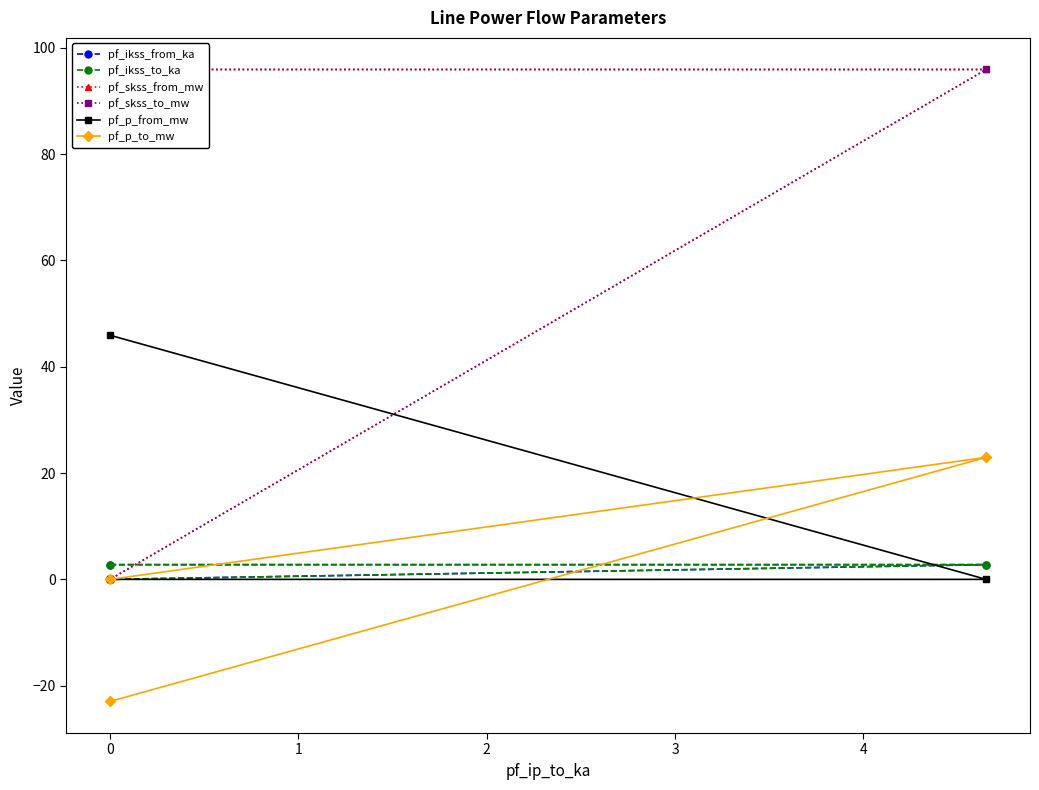

What position from the right is 1?

1